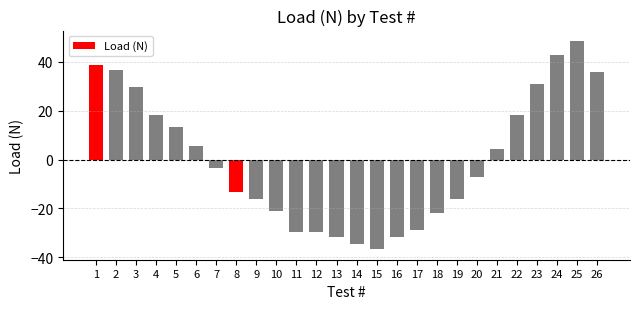

How many series are shown in this chart?

1